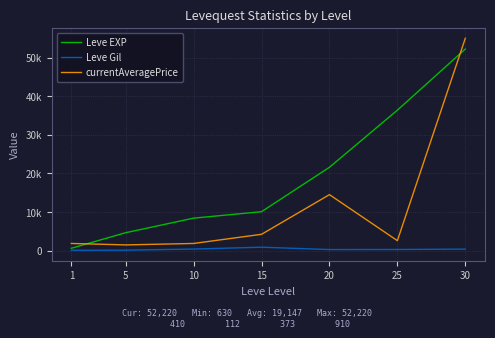

Does the chart have visible grid lines?

Yes